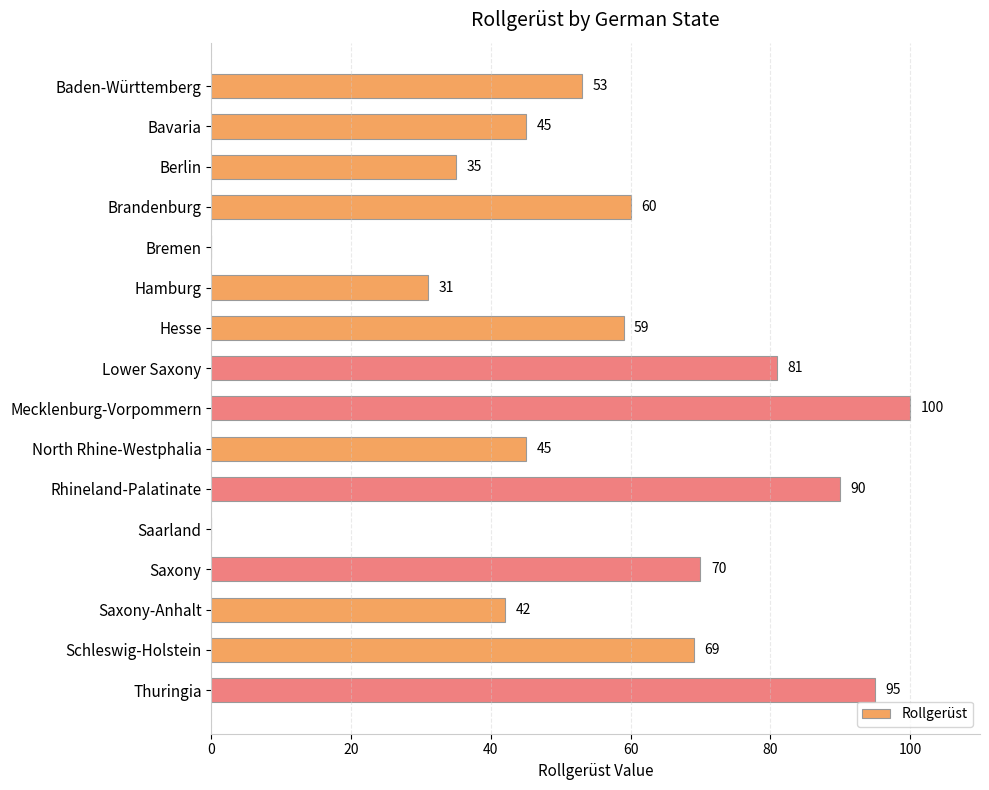

Between Schleswig-Holstein and Brandenburg, which is larger?

Schleswig-Holstein